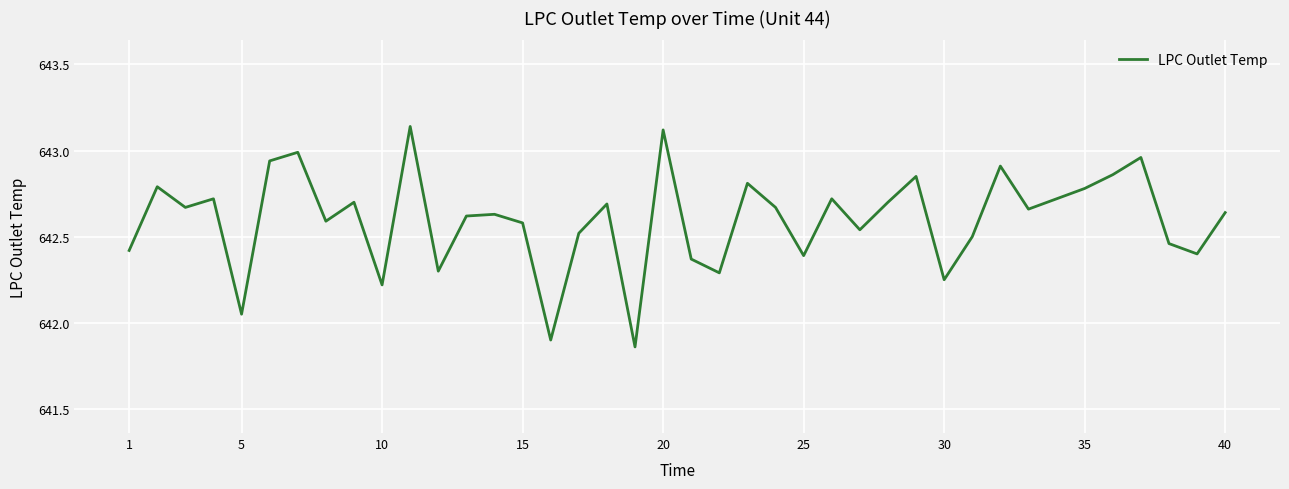

True or false: the data has more than 0 interior local peaks.

True